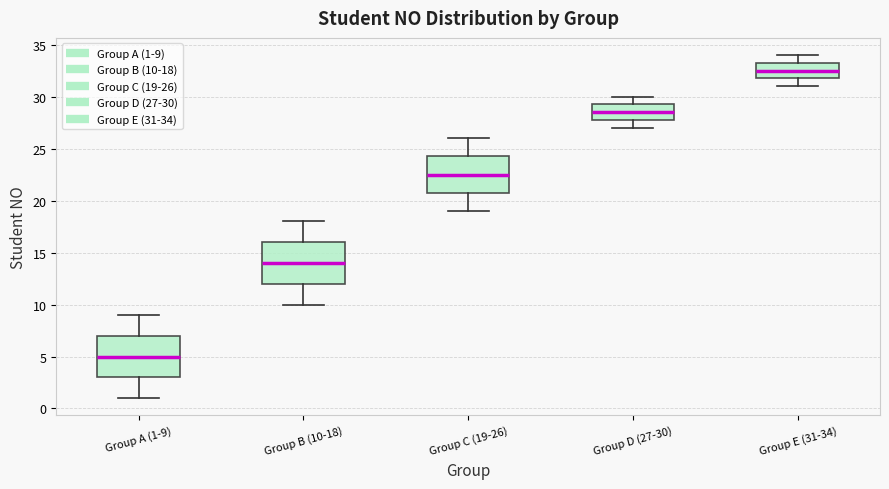

Reading left to right, read every box against the y-axis: the position of its median line, the range the box covers, and the ends of its whiskers. The values are not printed on the chart, so give them approximately, as read against the axis.

Group A (1-9): median 5.0, box 3.0 to 7.0, whiskers 1.0 to 9.0
Group B (10-18): median 14.0, box 12.0 to 16.0, whiskers 10.0 to 18.0
Group C (19-26): median 22.5, box 21.0 to 24.5, whiskers 19.0 to 26.0
Group D (27-30): median 28.5, box 28.0 to 29.5, whiskers 27.0 to 30.0
Group E (31-34): median 32.5, box 32.0 to 33.5, whiskers 31.0 to 34.0